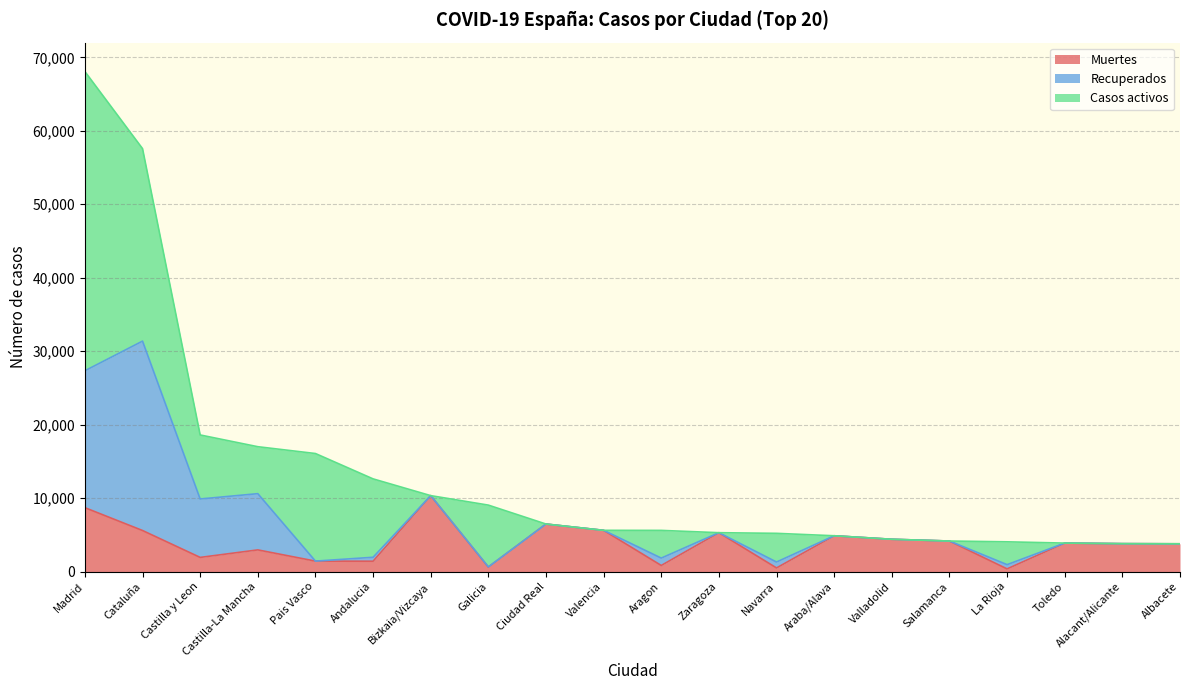

Rank the series by their maximum value, from highest to lowest.

Casos activos, Recuperados, Muertes